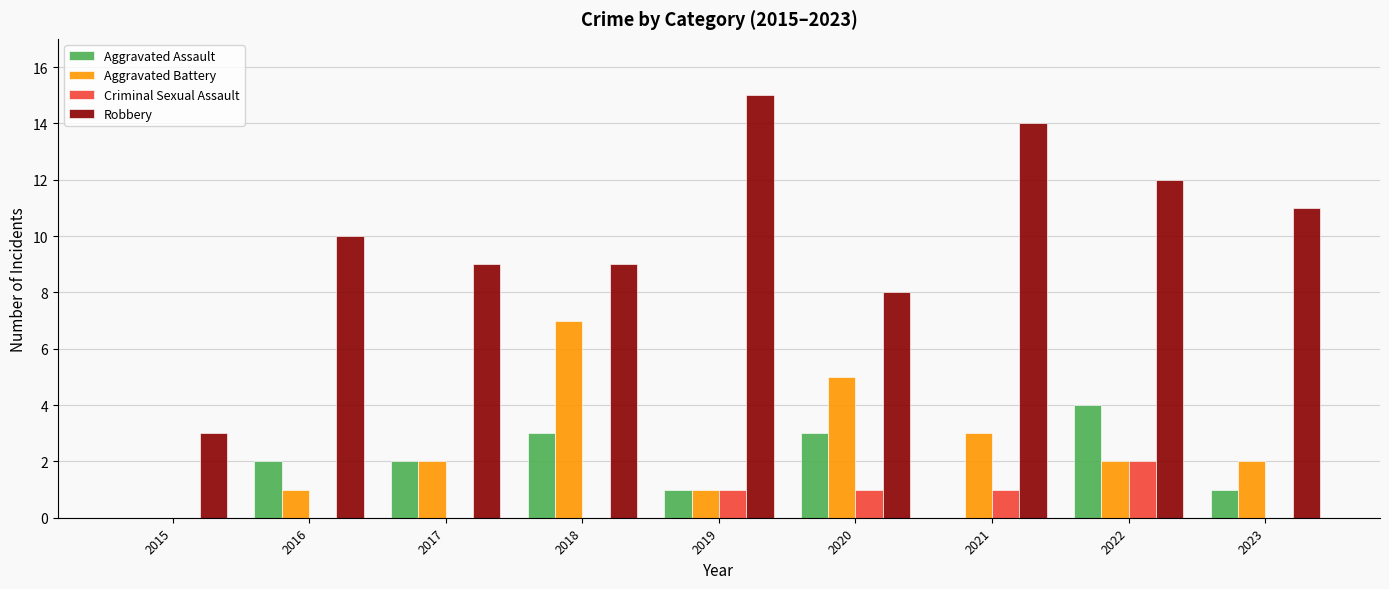

What is the total value across all series at 2020?

17